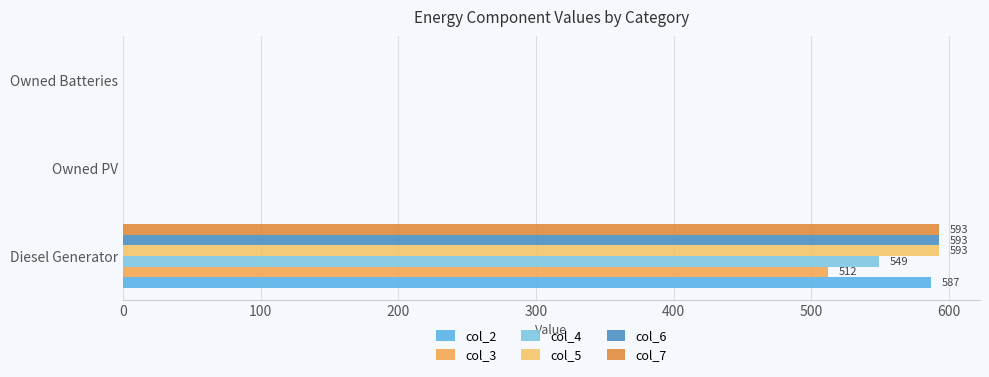

Which series has the widest spread of values?

col_5